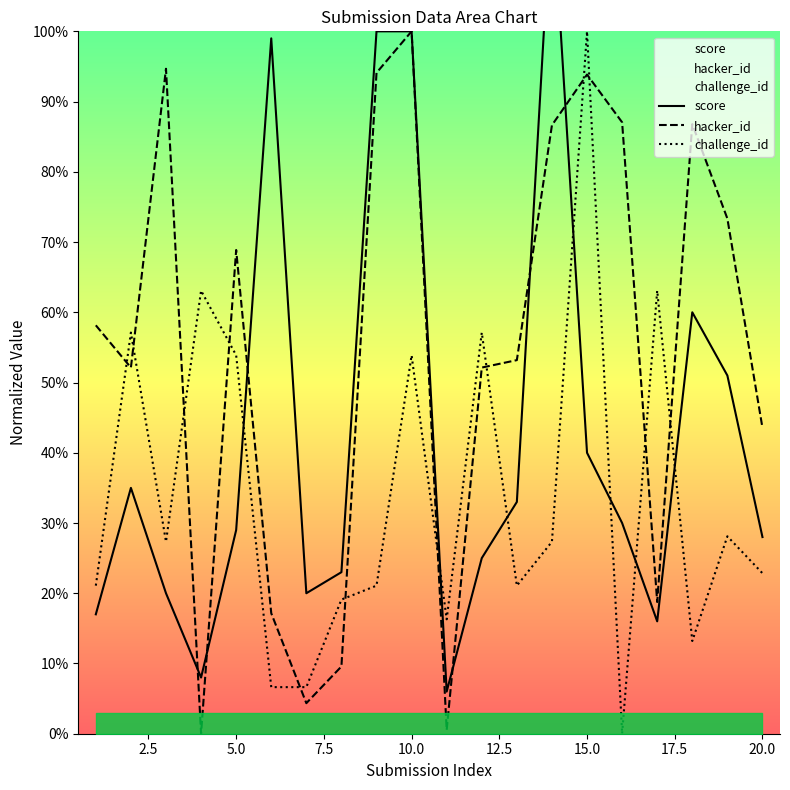

After their last crossing, which series has the higher values: challenge_id or hacker_id?

hacker_id